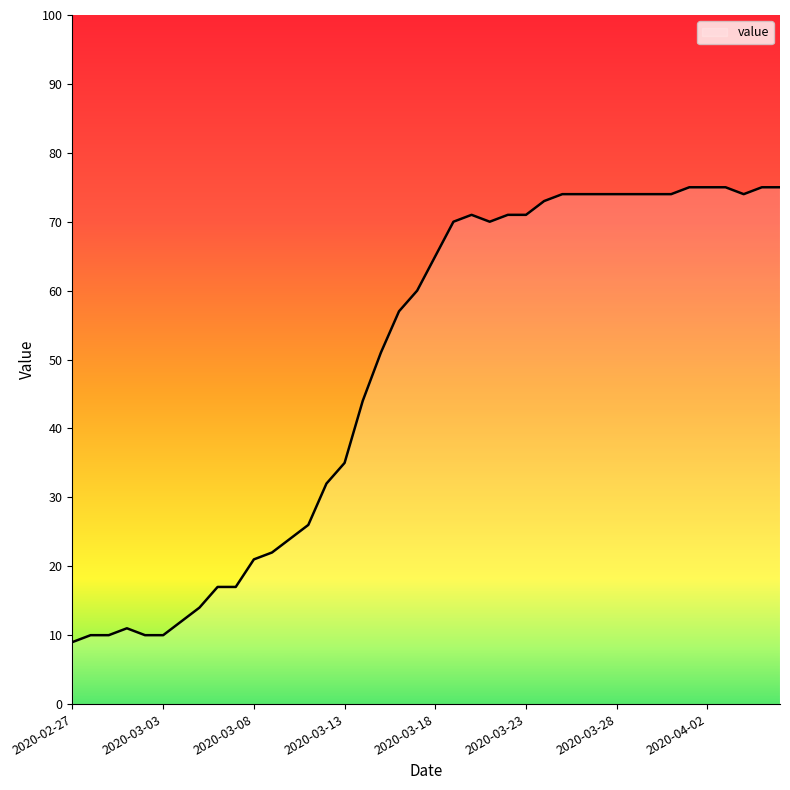

What is the minimum value shown in the chart?

9